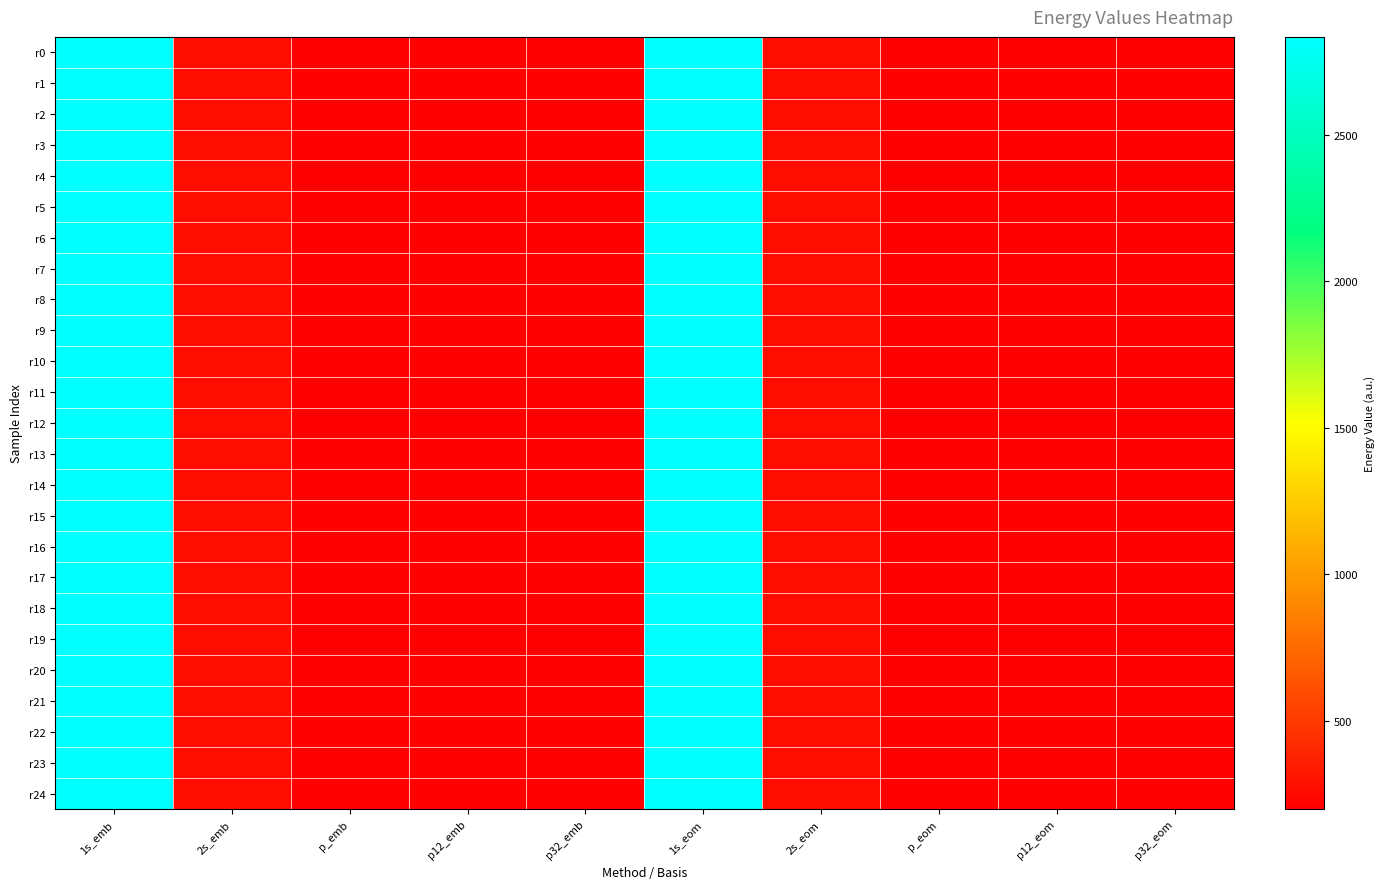

Reading right to left, transcribe all the data shown in this chart.

r0: p32_eom=204.0	p12_eom=203.2	p_eom=204.8	2s_eom=275.5	1s_eom=2832.0	p32_emb=203.2	p12_emb=204.9	p_emb=204.1	2s_emb=275.5	1s_emb=2833.0
r1: p32_eom=203.6	p12_eom=202.8	p_eom=204.4	2s_eom=275.1	1s_eom=2831.5	p32_emb=202.8	p12_emb=204.5	p_emb=203.7	2s_emb=275.1	1s_emb=2832.6
r2: p32_eom=203.9	p12_eom=203.1	p_eom=204.7	2s_eom=275.4	1s_eom=2831.9	p32_emb=203.2	p12_emb=204.9	p_emb=204.0	2s_emb=275.4	1s_emb=2832.9
r3: p32_eom=199.5	p12_eom=198.7	p_eom=200.3	2s_eom=271.0	1s_eom=2827.4	p32_emb=198.7	p12_emb=200.4	p_emb=199.5	2s_emb=270.9	1s_emb=2828.3
r4: p32_eom=203.9	p12_eom=203.1	p_eom=204.7	2s_eom=275.4	1s_eom=2831.9	p32_emb=203.2	p12_emb=204.9	p_emb=204.0	2s_emb=275.4	1s_emb=2833.0
r5: p32_eom=202.4	p12_eom=201.6	p_eom=203.2	2s_eom=273.8	1s_eom=2830.4	p32_emb=201.6	p12_emb=203.3	p_emb=202.5	2s_emb=273.9	1s_emb=2831.5
r6: p32_eom=203.3	p12_eom=202.5	p_eom=204.1	2s_eom=274.8	1s_eom=2831.3	p32_emb=202.6	p12_emb=204.3	p_emb=203.4	2s_emb=274.8	1s_emb=2832.4
r7: p32_eom=203.4	p12_eom=202.6	p_eom=204.3	2s_eom=274.9	1s_eom=2831.5	p32_emb=202.7	p12_emb=204.4	p_emb=203.5	2s_emb=274.9	1s_emb=2832.5
r8: p32_eom=203.6	p12_eom=202.8	p_eom=204.4	2s_eom=275.1	1s_eom=2831.6	p32_emb=202.8	p12_emb=204.5	p_emb=203.7	2s_emb=275.1	1s_emb=2832.6
r9: p32_eom=202.7	p12_eom=201.9	p_eom=203.5	2s_eom=274.2	1s_eom=2830.7	p32_emb=202.0	p12_emb=203.7	p_emb=202.8	2s_emb=274.2	1s_emb=2831.8
r10: p32_eom=202.6	p12_eom=201.8	p_eom=203.4	2s_eom=274.0	1s_eom=2830.6	p32_emb=201.8	p12_emb=203.5	p_emb=202.7	2s_emb=274.1	1s_emb=2831.6
r11: p32_eom=202.6	p12_eom=201.7	p_eom=203.4	2s_eom=274.0	1s_eom=2830.6	p32_emb=201.8	p12_emb=203.5	p_emb=202.7	2s_emb=274.1	1s_emb=2831.6
r12: p32_eom=202.9	p12_eom=202.1	p_eom=203.7	2s_eom=274.4	1s_eom=2830.9	p32_emb=202.2	p12_emb=203.8	p_emb=203.0	2s_emb=274.4	1s_emb=2831.9
r13: p32_eom=203.7	p12_eom=202.9	p_eom=204.5	2s_eom=275.2	1s_eom=2831.7	p32_emb=202.9	p12_emb=204.6	p_emb=203.8	2s_emb=275.2	1s_emb=2832.7
r14: p32_eom=203.9	p12_eom=203.1	p_eom=204.8	2s_eom=275.4	1s_eom=2831.9	p32_emb=203.2	p12_emb=204.9	p_emb=204.0	2s_emb=275.4	1s_emb=2833.0
r15: p32_eom=203.2	p12_eom=202.4	p_eom=204.0	2s_eom=274.6	1s_eom=2831.2	p32_emb=202.4	p12_emb=204.1	p_emb=203.3	2s_emb=274.7	1s_emb=2832.2
r16: p32_eom=202.8	p12_eom=202.0	p_eom=203.6	2s_eom=274.3	1s_eom=2830.8	p32_emb=202.1	p12_emb=203.8	p_emb=202.9	2s_emb=274.3	1s_emb=2831.9
r17: p32_eom=201.7	p12_eom=200.9	p_eom=202.5	2s_eom=273.2	1s_eom=2829.8	p32_emb=201.0	p12_emb=202.7	p_emb=201.8	2s_emb=273.2	1s_emb=2830.8
r18: p32_eom=203.9	p12_eom=203.1	p_eom=204.7	2s_eom=275.4	1s_eom=2831.9	p32_emb=203.2	p12_emb=204.9	p_emb=204.0	2s_emb=275.4	1s_emb=2833.0
r19: p32_eom=204.3	p12_eom=203.5	p_eom=205.1	2s_eom=275.8	1s_eom=2832.3	p32_emb=203.6	p12_emb=205.3	p_emb=204.4	2s_emb=275.8	1s_emb=2833.3
r20: p32_eom=202.5	p12_eom=201.7	p_eom=203.3	2s_eom=274.0	1s_eom=2830.6	p32_emb=201.8	p12_emb=203.5	p_emb=202.6	2s_emb=274.0	1s_emb=2831.6
r21: p32_eom=201.7	p12_eom=200.9	p_eom=202.5	2s_eom=273.2	1s_eom=2829.8	p32_emb=201.0	p12_emb=202.7	p_emb=201.8	2s_emb=273.2	1s_emb=2830.8
r22: p32_eom=203.7	p12_eom=202.9	p_eom=204.5	2s_eom=275.2	1s_eom=2831.7	p32_emb=202.9	p12_emb=204.6	p_emb=203.8	2s_emb=275.2	1s_emb=2832.7
r23: p32_eom=203.4	p12_eom=202.5	p_eom=204.2	2s_eom=274.9	1s_eom=2831.3	p32_emb=202.6	p12_emb=204.3	p_emb=203.4	2s_emb=274.9	1s_emb=2832.3
r24: p32_eom=203.7	p12_eom=202.9	p_eom=204.5	2s_eom=275.2	1s_eom=2831.7	p32_emb=202.9	p12_emb=204.6	p_emb=203.8	2s_emb=275.2	1s_emb=2832.7